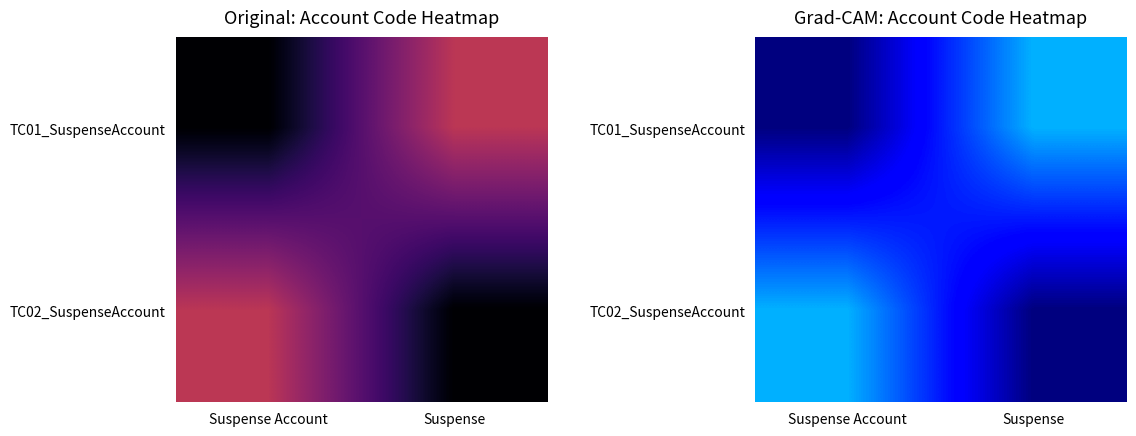

Where is TC01_SuspenseAccount nearest to the value 0?

Suspense Account